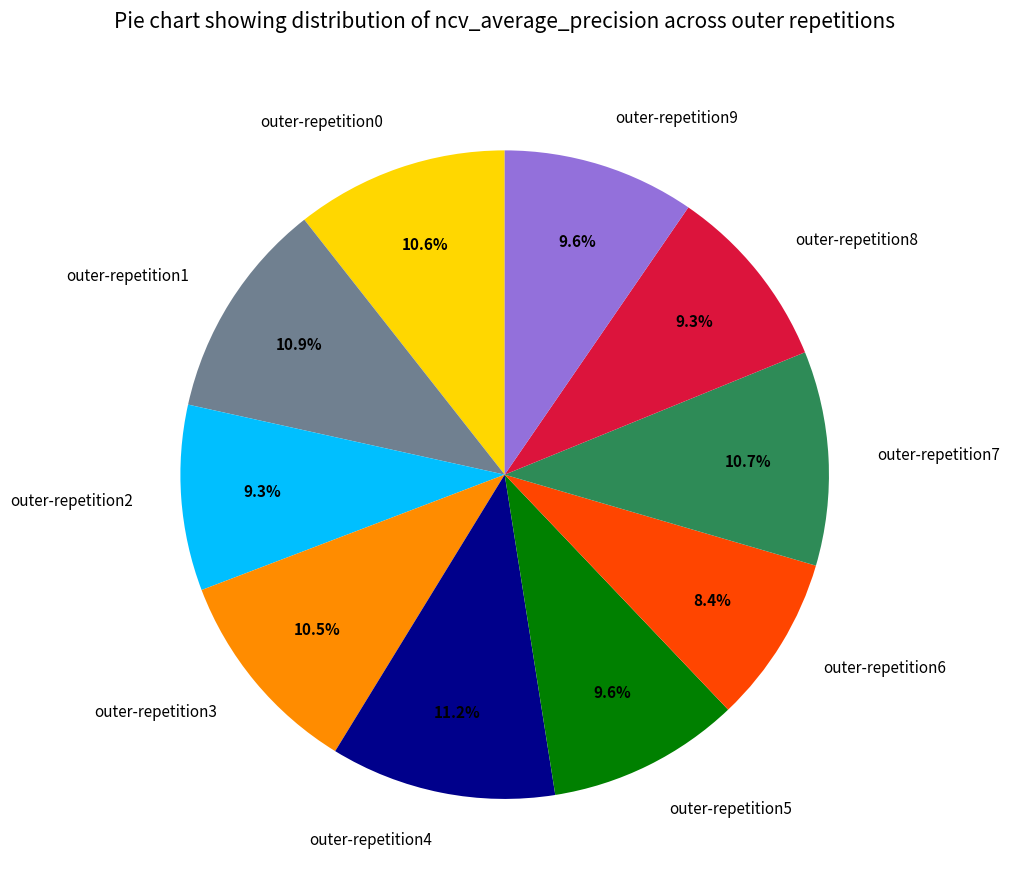

To the nearest percent, what is the difference between the outer-repetition6 and outer-repetition8 slice percentages?

1%